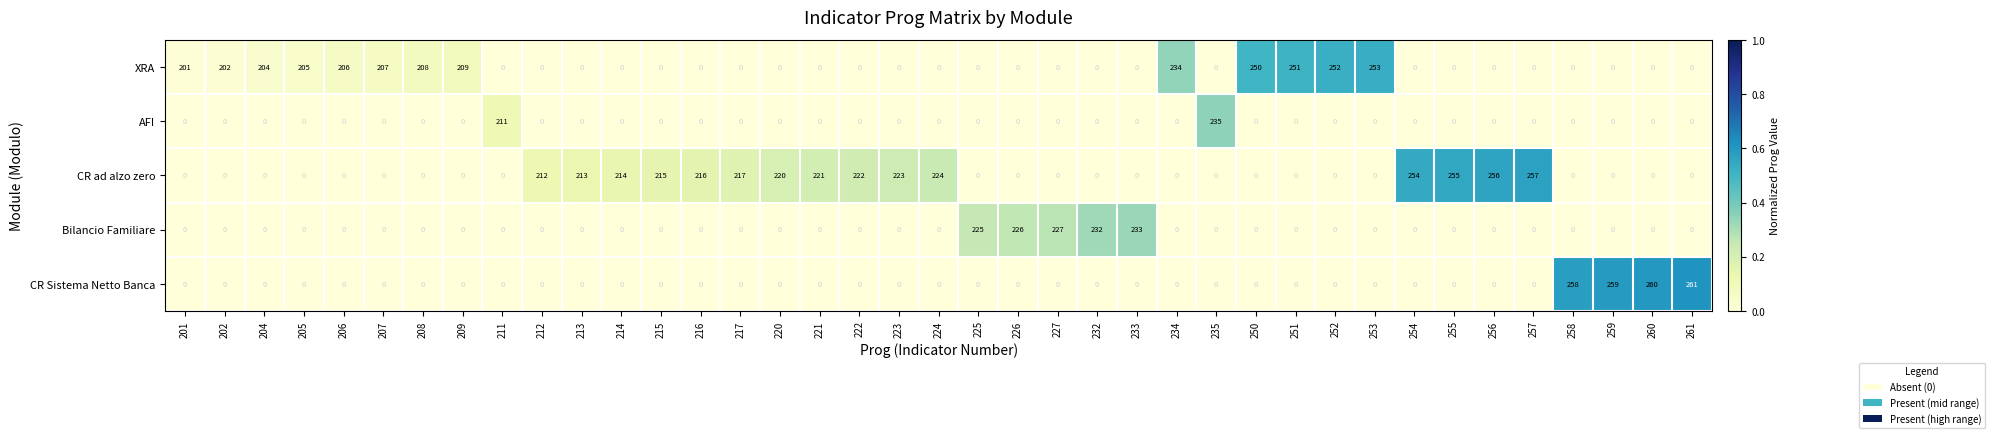

Where is CR ad alzo zero nearest to the value 128?

212